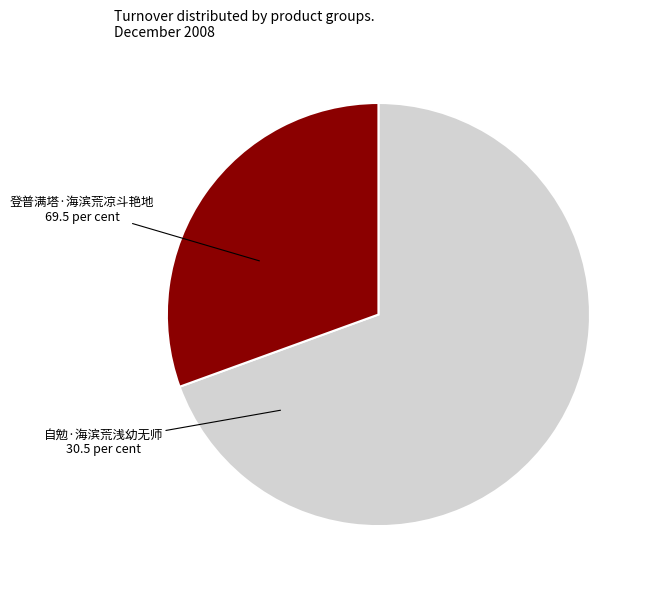

Does any single category account for the majority?

Yes